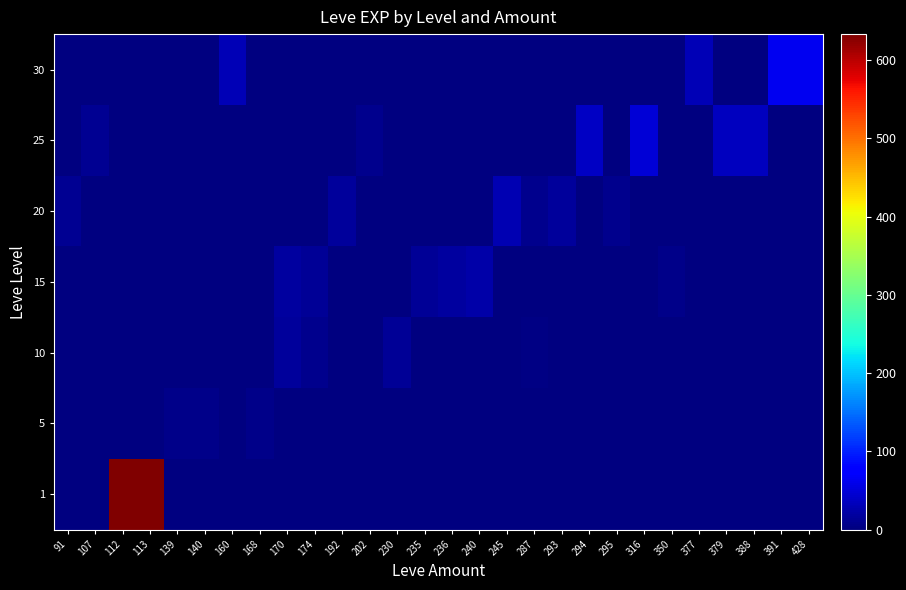

What is the sum of the row_0 values at 113 and 245?

633